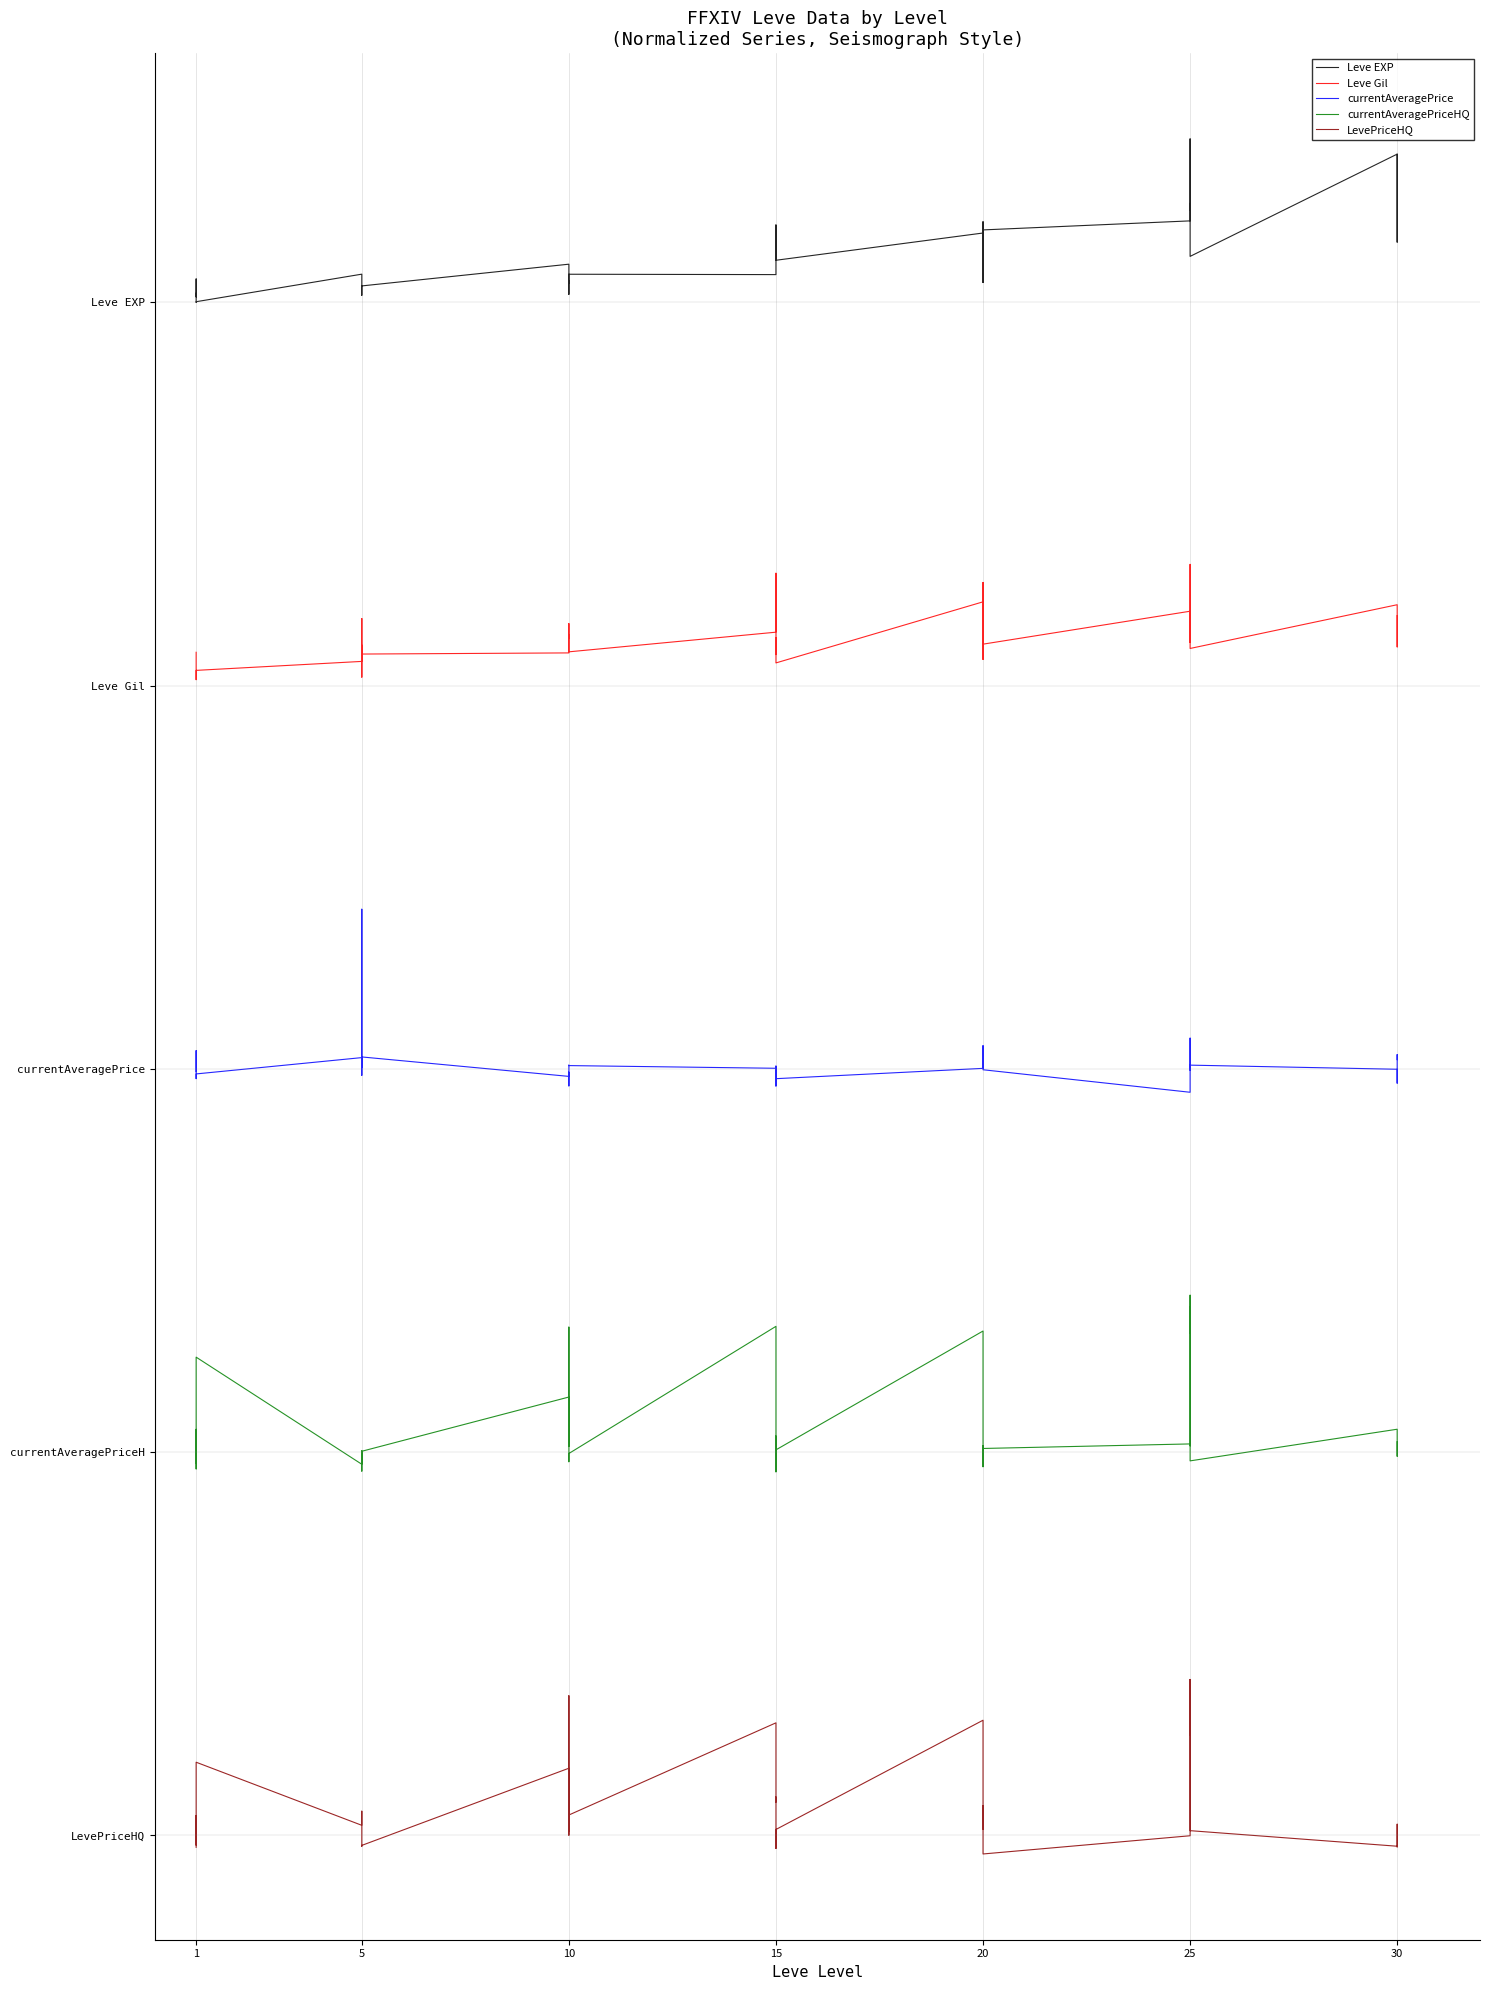

Which series has the widest spread of values?

currentAveragePrice